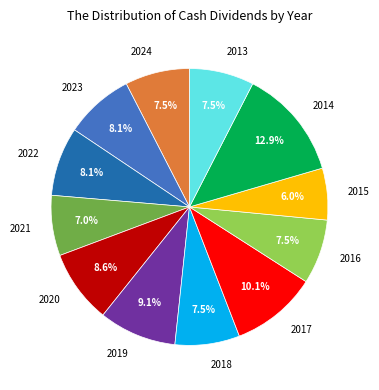

Do 2023 and 2017 together represent more than half of the pie?

No